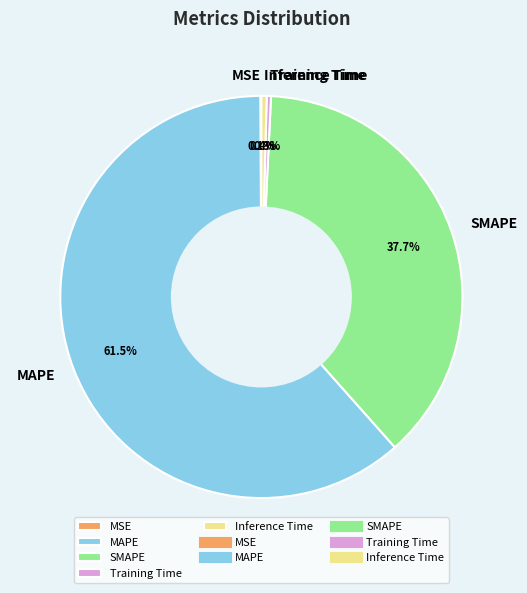

Which category accounts for the majority?

MAPE